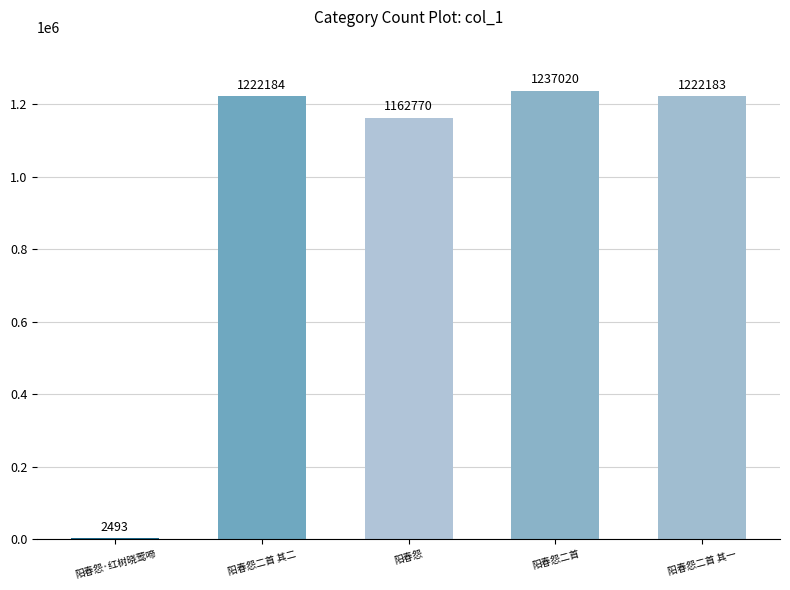

Which has a higher value, 阳春怨二首 or 阳春怨·红树晓莺啼?

阳春怨二首